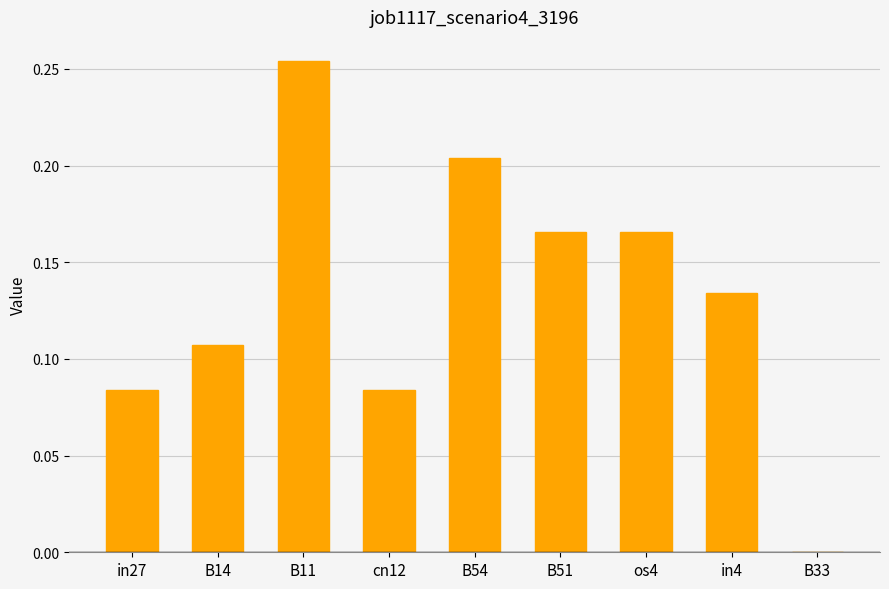

Is it true that the value at B33 is 0.0?

True